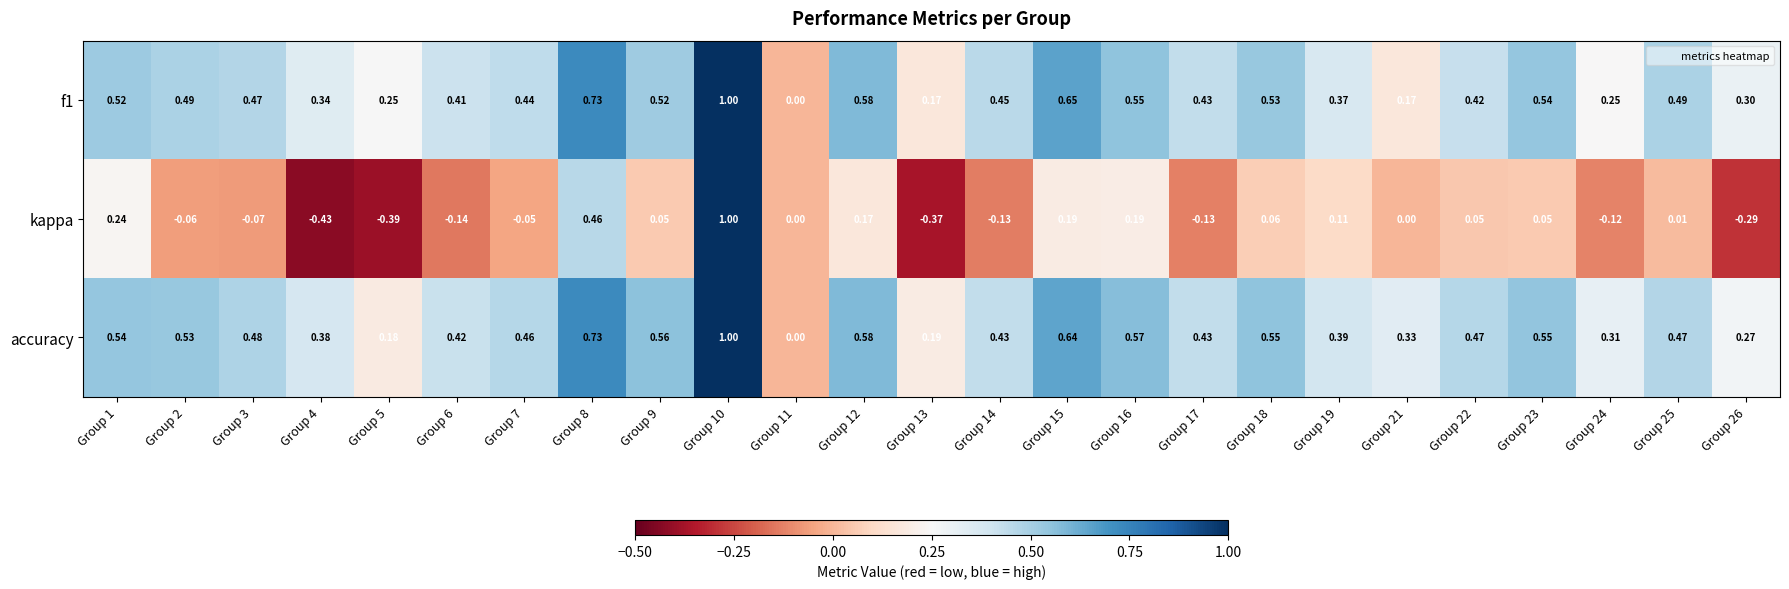

What is the total value across all series at Group 3?

0.9